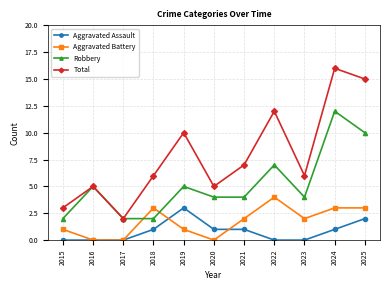

How many lines are shown in the chart?

4